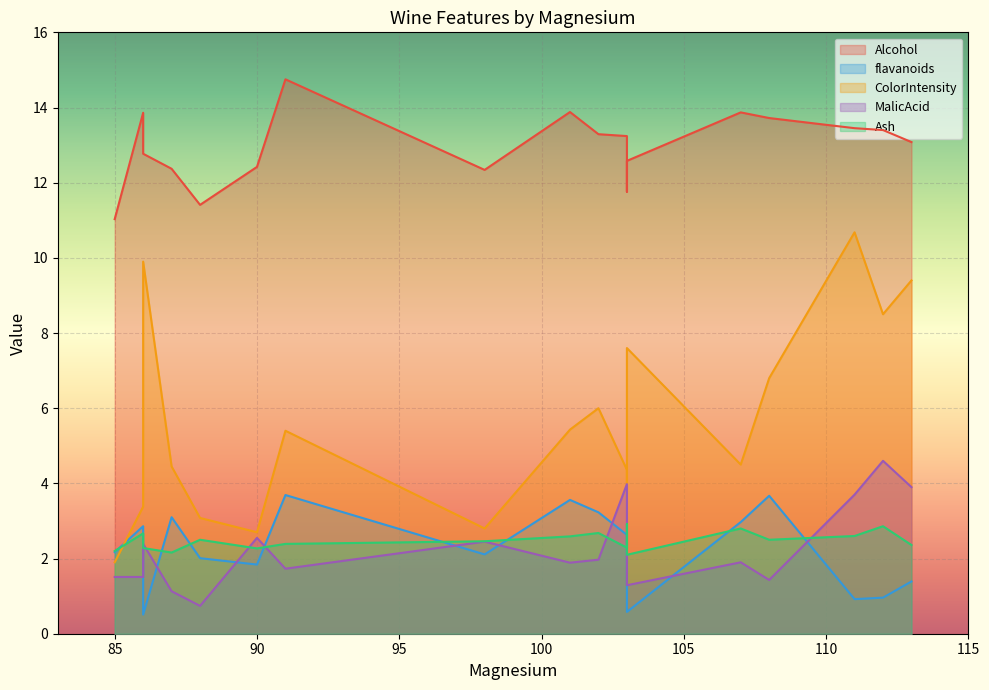

Reading left to right, transcribe all the data shown in this chart.

Alcohol: 91=14.8	107=13.9	101=13.9	103=13.2	102=13.3	108=13.7	87=12.4	86=13.9	98=12.3	90=12.4	103=11.8	88=11.4	85=11.0	113=13.1	103=12.6	111=13.4	112=13.4	86=12.8
flavanoids: 91=3.7	107=3.0	101=3.6	103=2.6	102=3.2	108=3.7	87=3.1	86=2.9	98=2.1	90=1.8	103=2.0	88=2.0	85=2.2	113=1.4	103=0.6	111=0.9	112=1.0	86=0.5
ColorIntensity: 91=5.4	107=4.5	101=5.4	103=4.4	102=6.0	108=6.8	87=4.5	86=3.4	98=2.8	90=2.7	103=3.8	88=3.1	85=1.9	113=9.4	103=7.6	111=10.7	112=8.5	86=9.9
MalicAcid: 91=1.7	107=1.9	101=1.9	103=4.0	102=2.0	108=1.4	87=1.1	86=1.5	98=2.5	90=2.5	103=2.7	88=0.7	85=1.5	113=3.9	103=1.3	111=3.7	112=4.6	86=2.4
Ash: 91=2.4	107=2.8	101=2.6	103=2.3	102=2.7	108=2.5	87=2.2	86=2.7	98=2.5	90=2.3	103=2.9	88=2.5	85=2.2	113=2.4	103=2.1	111=2.6	112=2.9	86=2.3